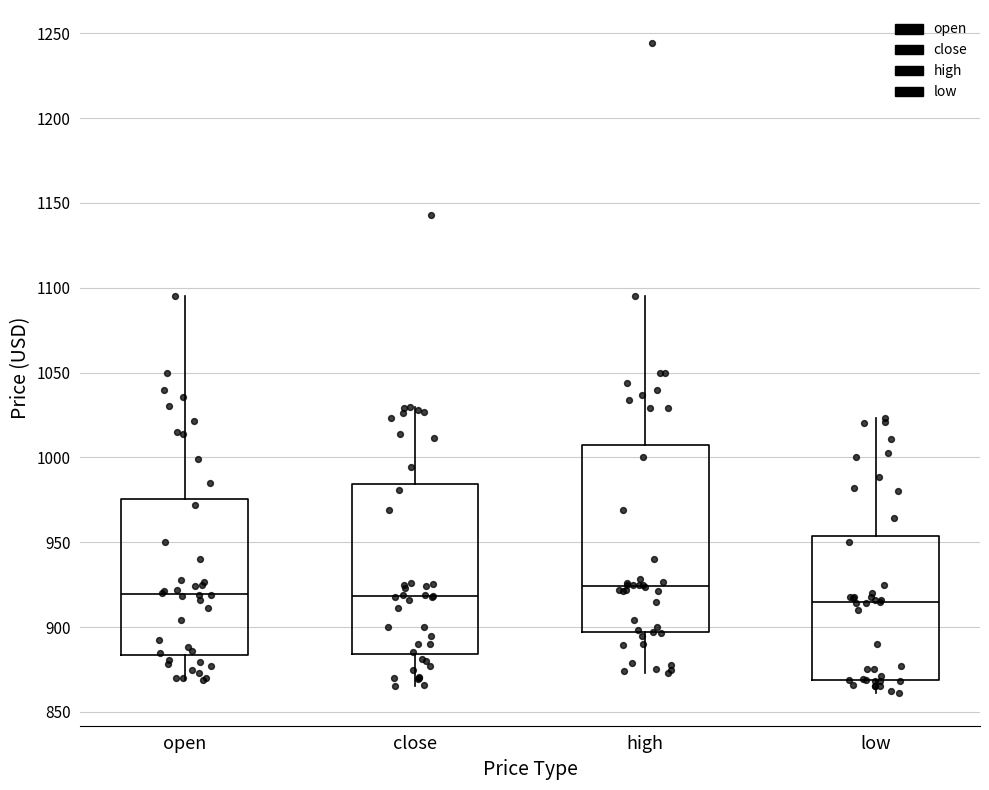

Reading left to right, transcribe this box plot: for each box, give where its median line is, the range the box spans, and where its two whiskers end, as read against the y-axis. The values are not printed on the chart, so give them approximately, as read against the axis.

open: median 920, box 885 to 975, whiskers 870 to 1095
close: median 920, box 885 to 985, whiskers 865 to 1030
high: median 925, box 895 to 1005, whiskers 875 to 1095
low: median 915, box 870 to 955, whiskers 860 to 1025